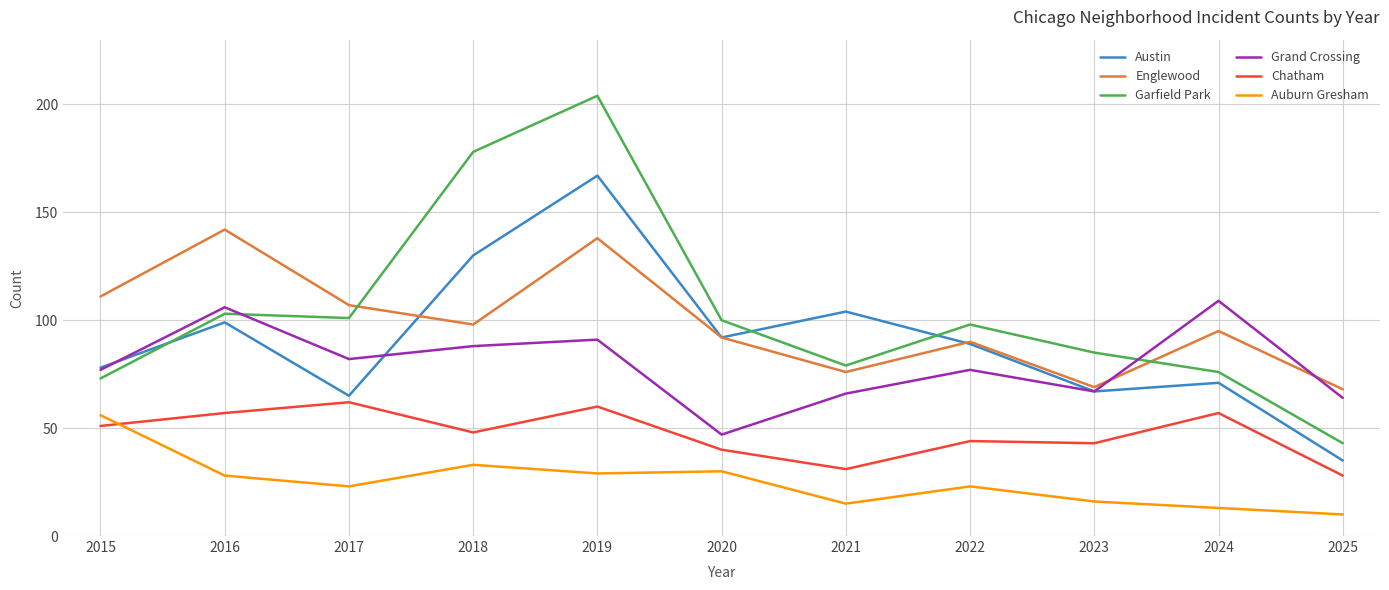

The value of Auburn Gresham at 2023 is 16. True or false?

True